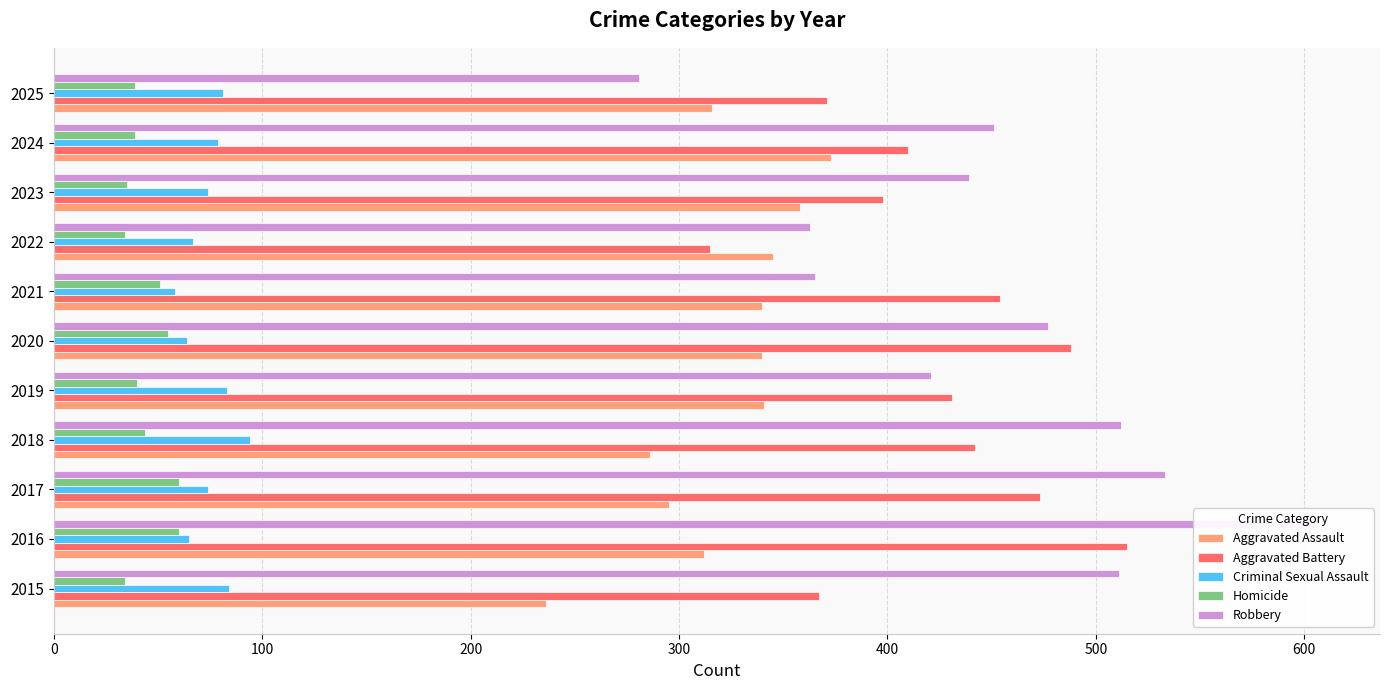

At 2020, list the series in order from largest to smallest.

Aggravated Battery, Robbery, Aggravated Assault, Criminal Sexual Assault, Homicide